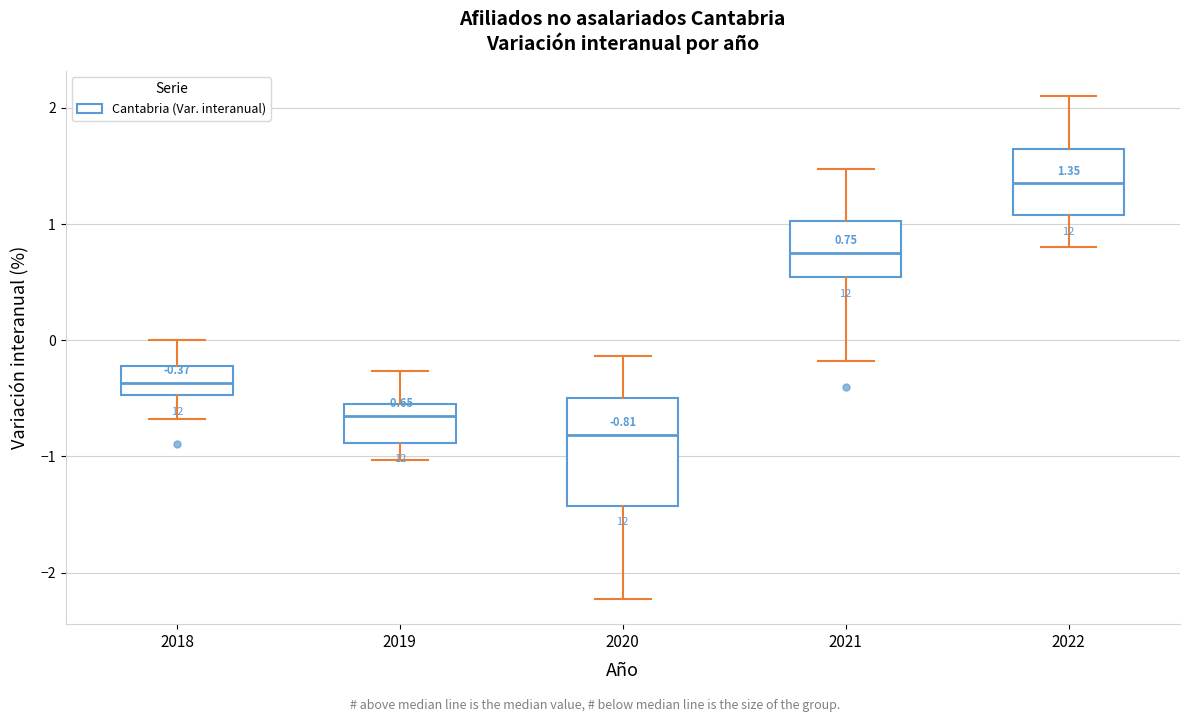

Which box has the lowest median line?

2020